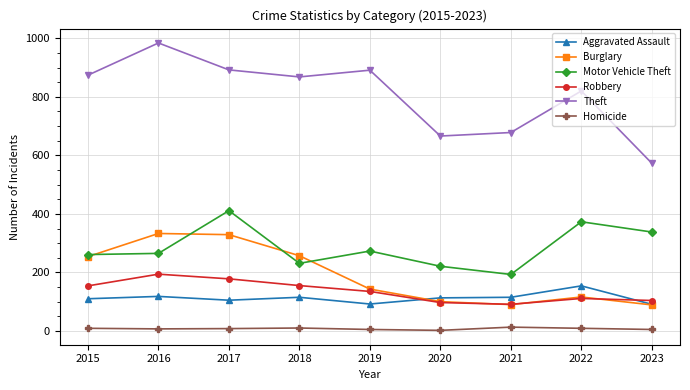

True or false: Homicide has a value of 5 at 2019.

True